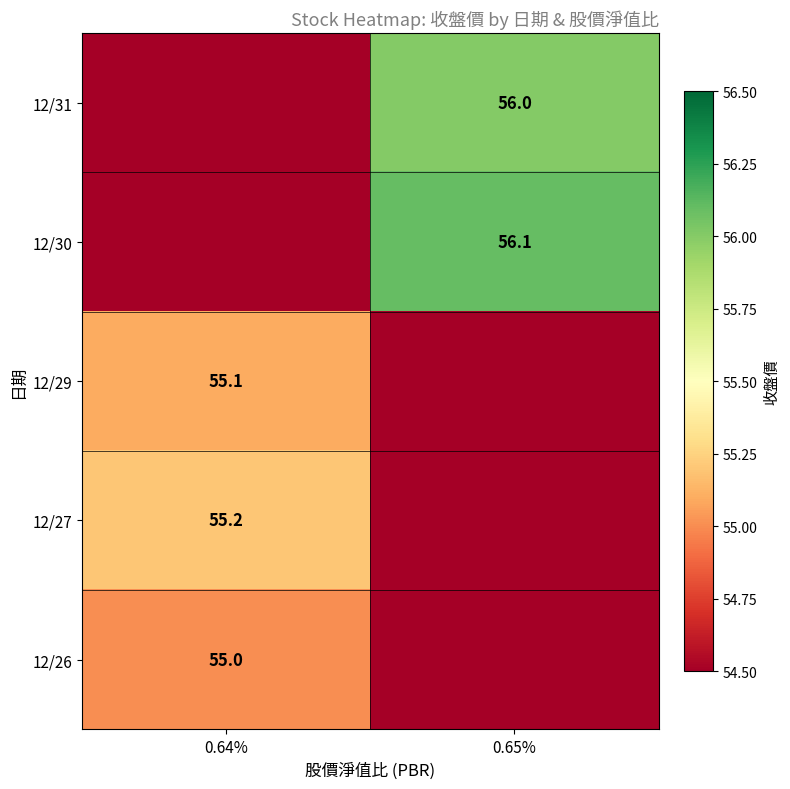

Reading left to right, what are all the values shown in this chart?

row_0: 0.64%=0.0	0.65%=56.0
row_1: 0.64%=0.0	0.65%=56.1
row_2: 0.64%=55.1	0.65%=0.0
row_3: 0.64%=55.2	0.65%=0.0
row_4: 0.64%=55.0	0.65%=0.0